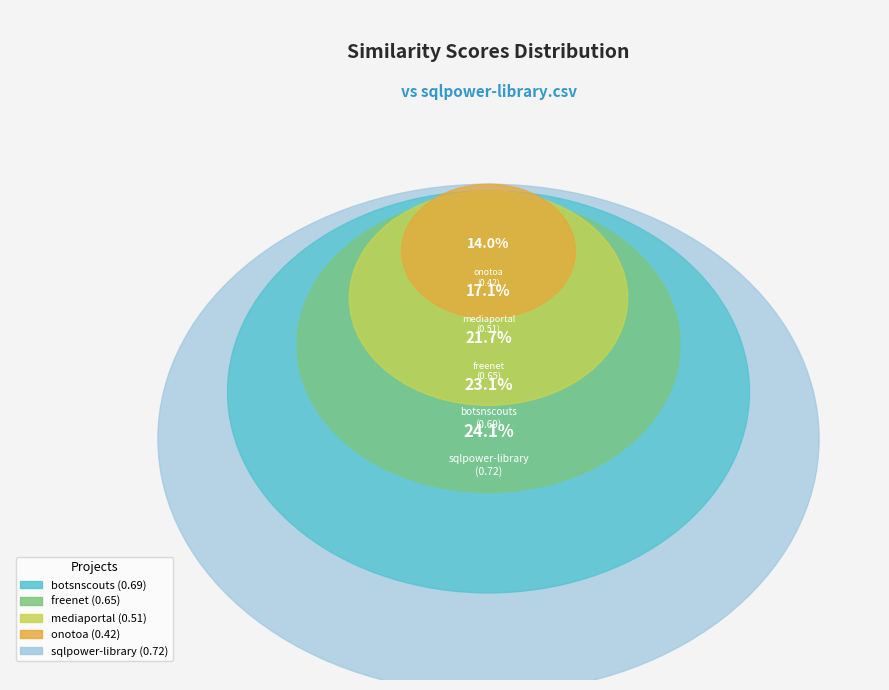

What portion of the pie excludes onotoa.csv?

86.0%